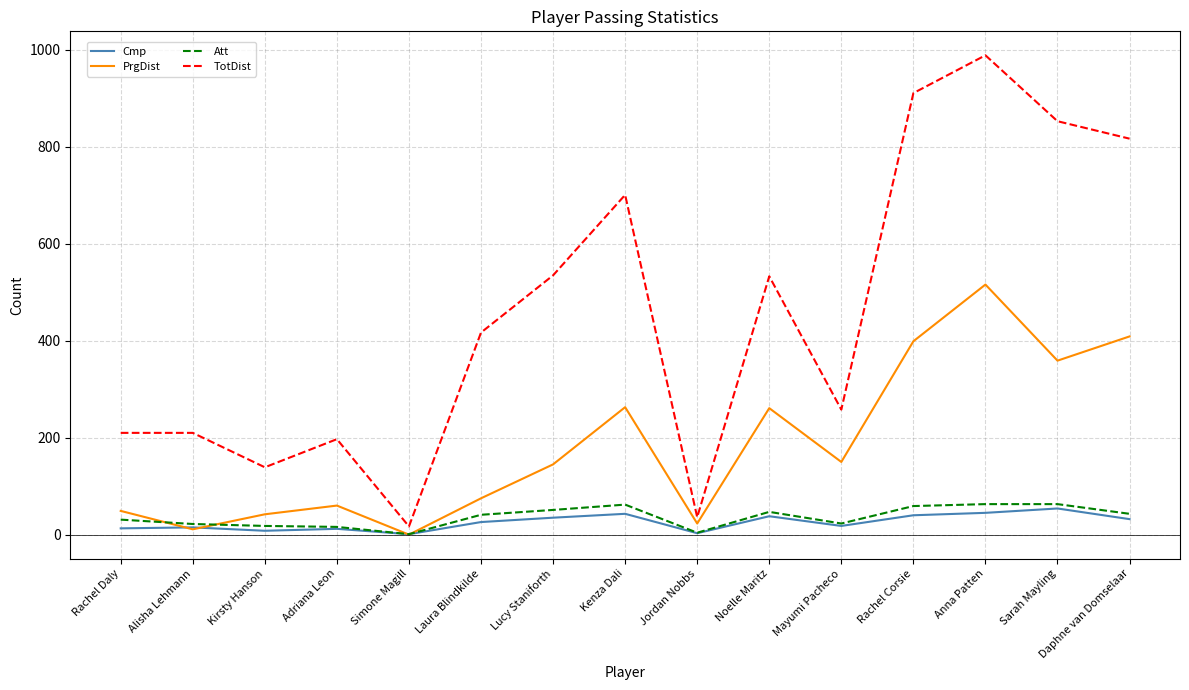

At which label does PrgDist reach its minimum?

Simone Magill